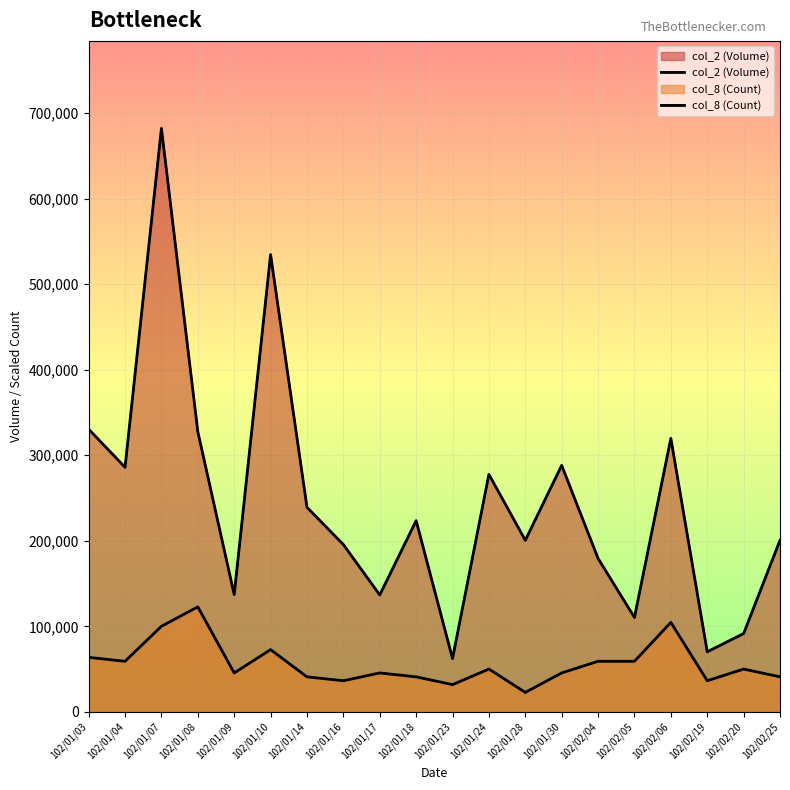

Rank the categories by col_8 (Count) value from lowest to highest.

102/01/28, 102/01/23, 102/01/16, 102/02/19, 102/01/14, 102/01/18, 102/02/25, 102/01/09, 102/01/17, 102/01/30, 102/01/24, 102/02/20, 102/01/04, 102/02/04, 102/02/05, 102/01/03, 102/01/10, 102/01/07, 102/02/06, 102/01/08